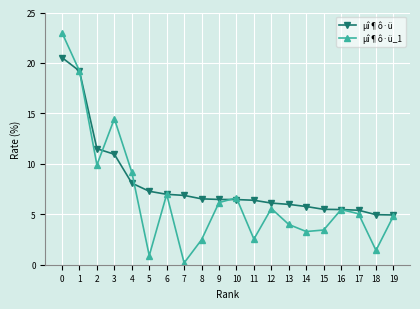

The value of µî¶ô·ü at 5 is 2.9. True or false?

False